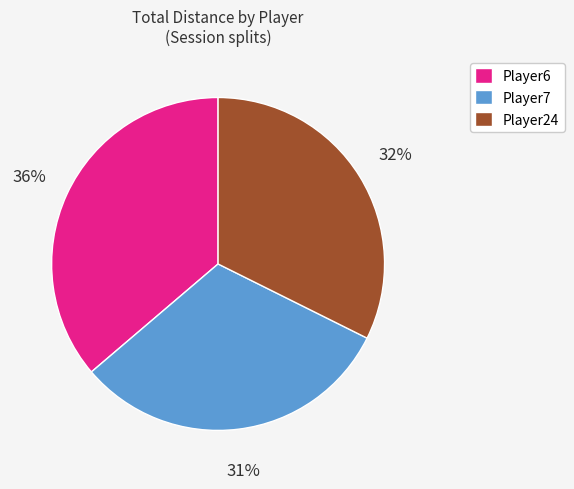

Is the sum of Player6 and Player7 greater than half?

Yes